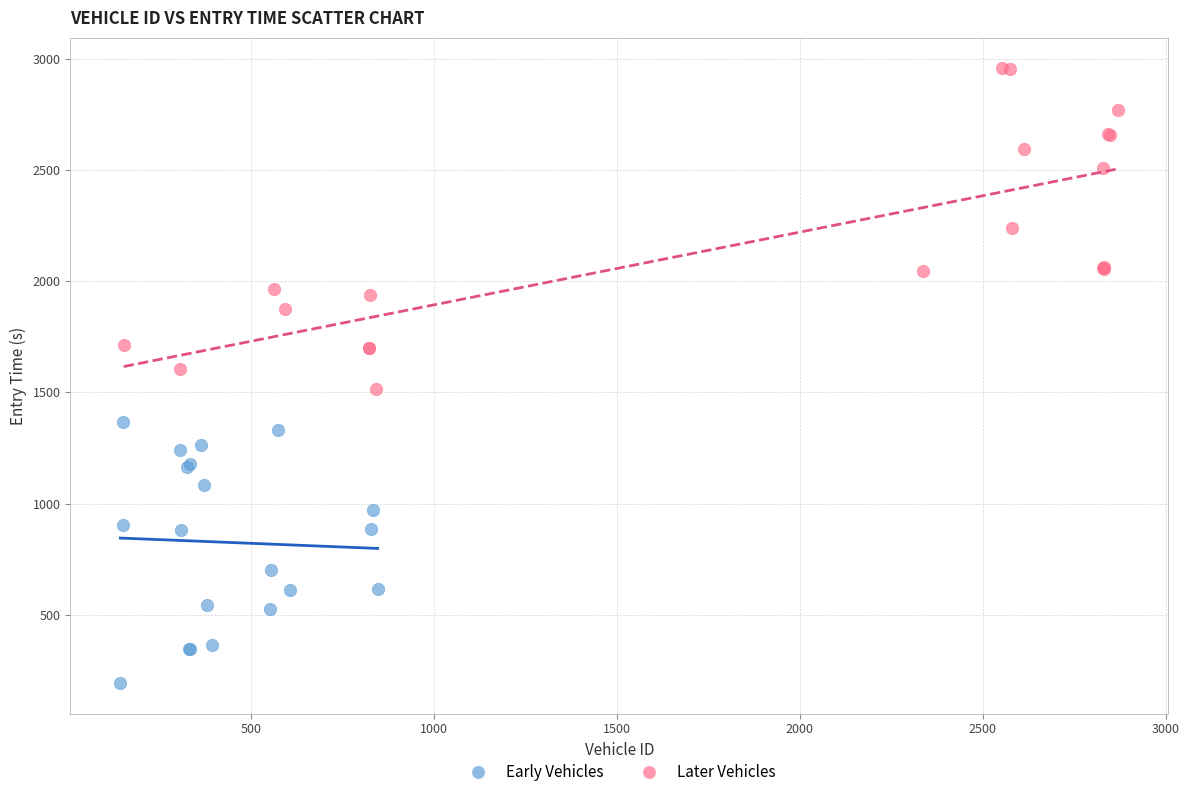

Which series has the largest Y range (max minus min)?

Later Vehicles